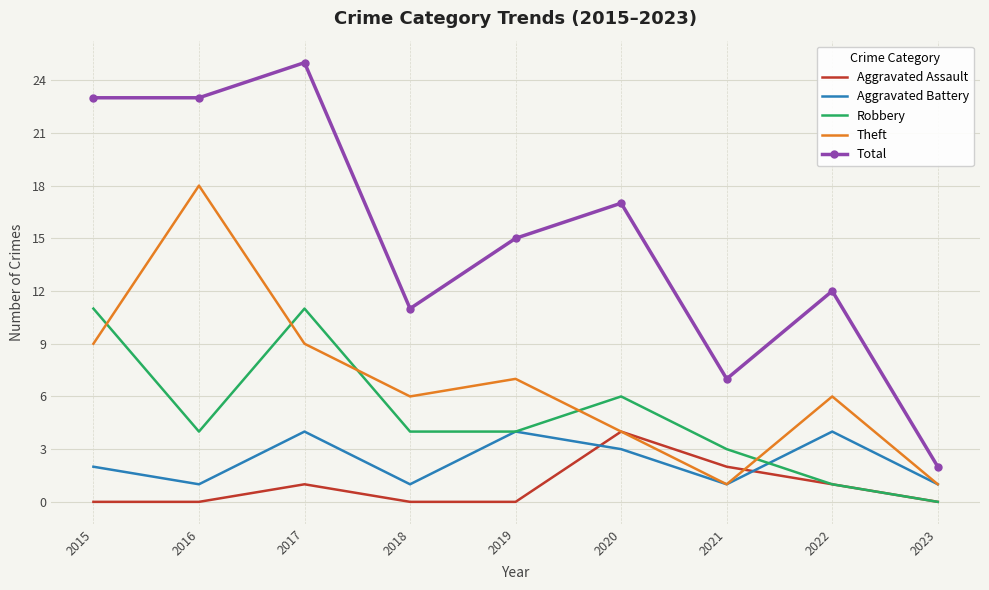

Is it true that Aggravated Battery equals 4 at 2019?

True